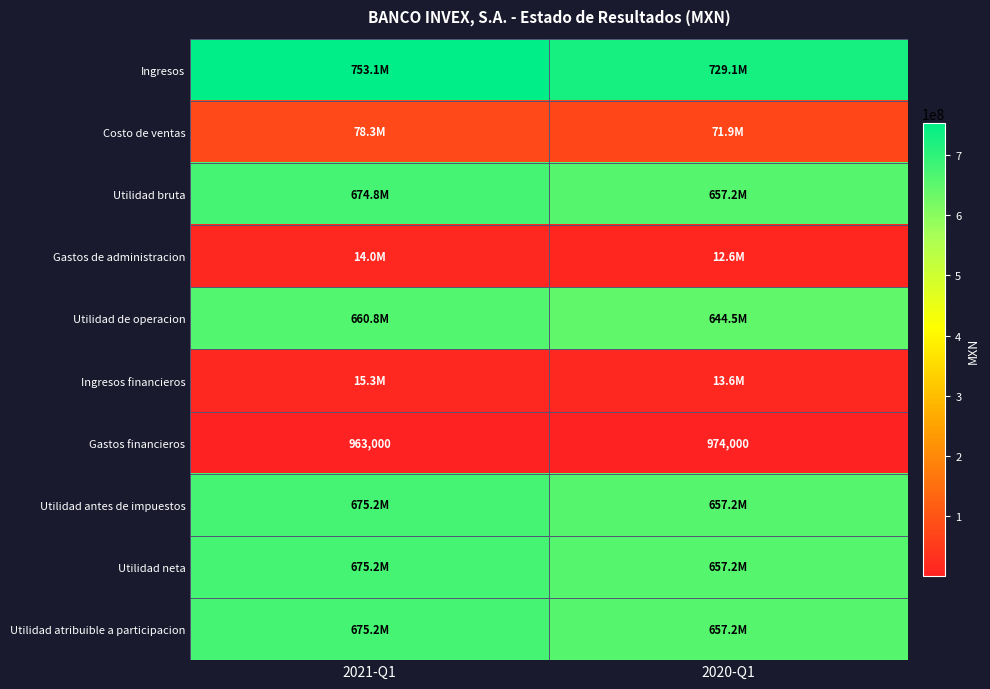

How many data points does each series have?

2